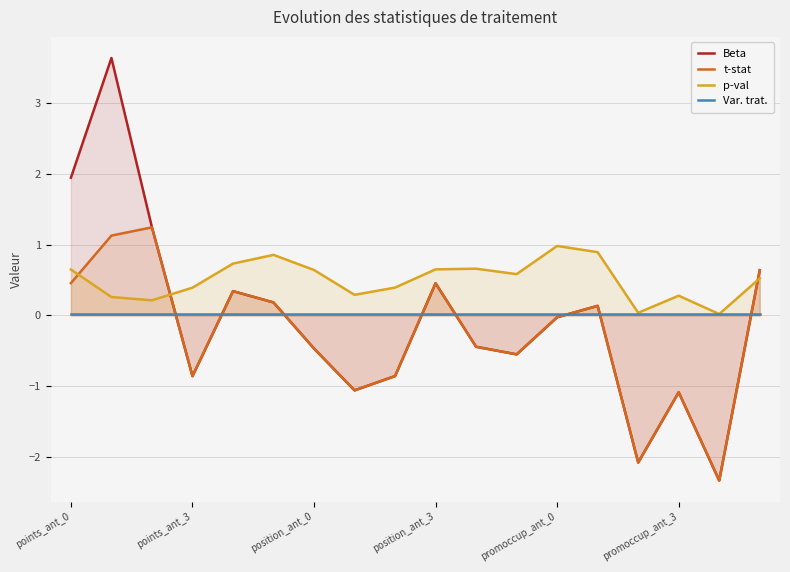

What is the difference between the maximum and second lowest values in the p-val series?

0.9